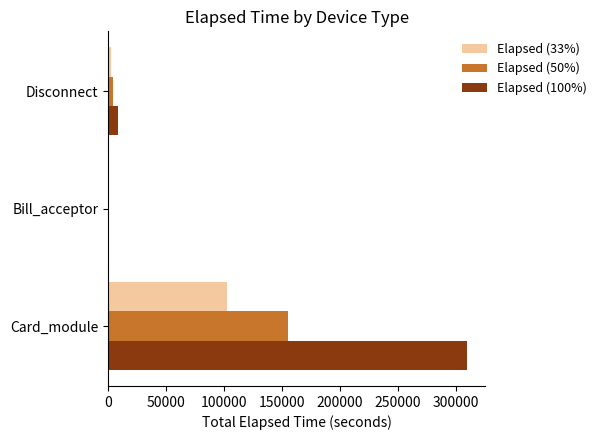

What is the sum of all Elapsed (100%) values?

318902.0